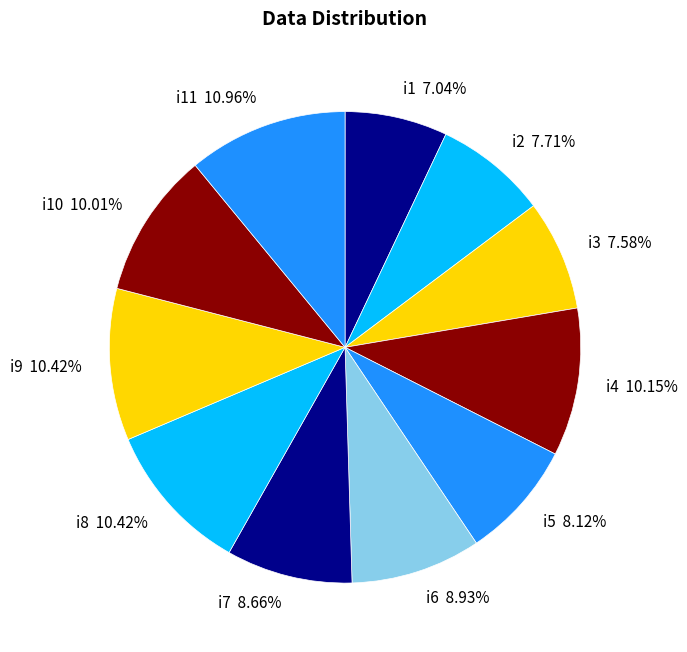

Which slice is the smallest?

i1